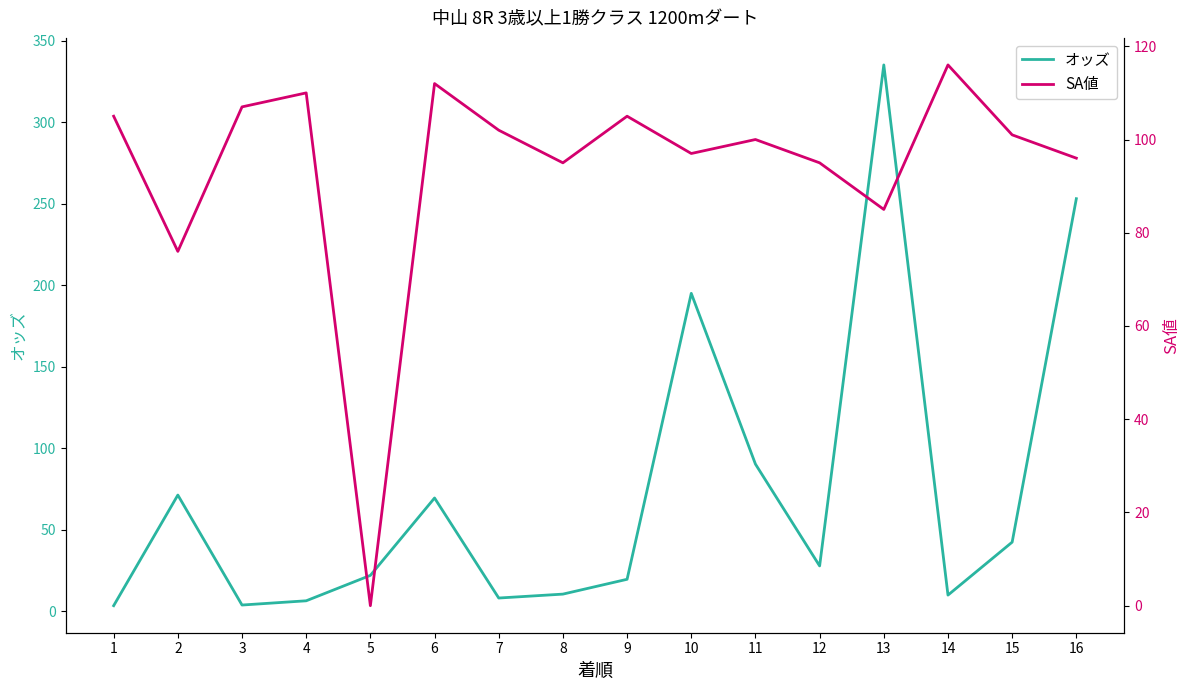

Where do SA値 and オッズ first cross each other?

4 and 5